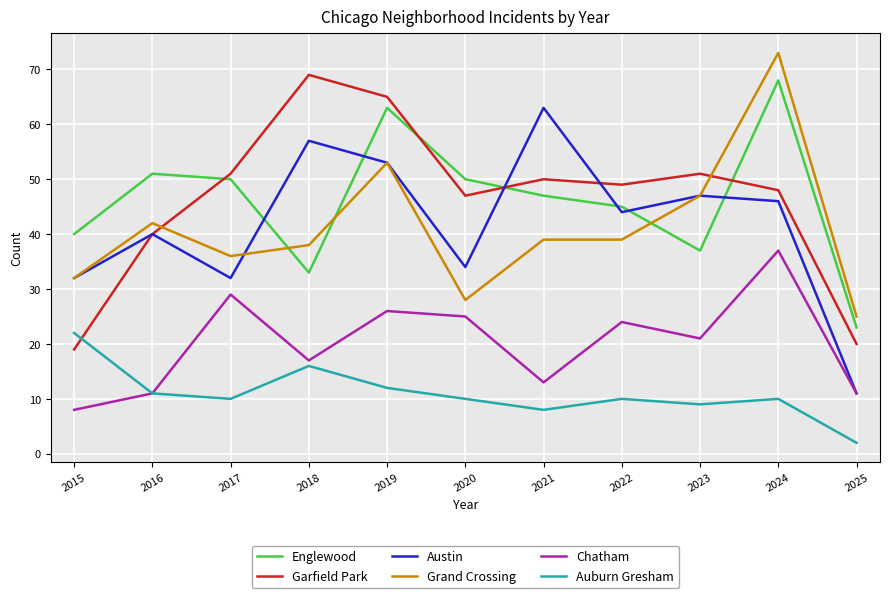

Is the value of Englewood at 2023 greater than the value of Chatham at 2020?

Yes